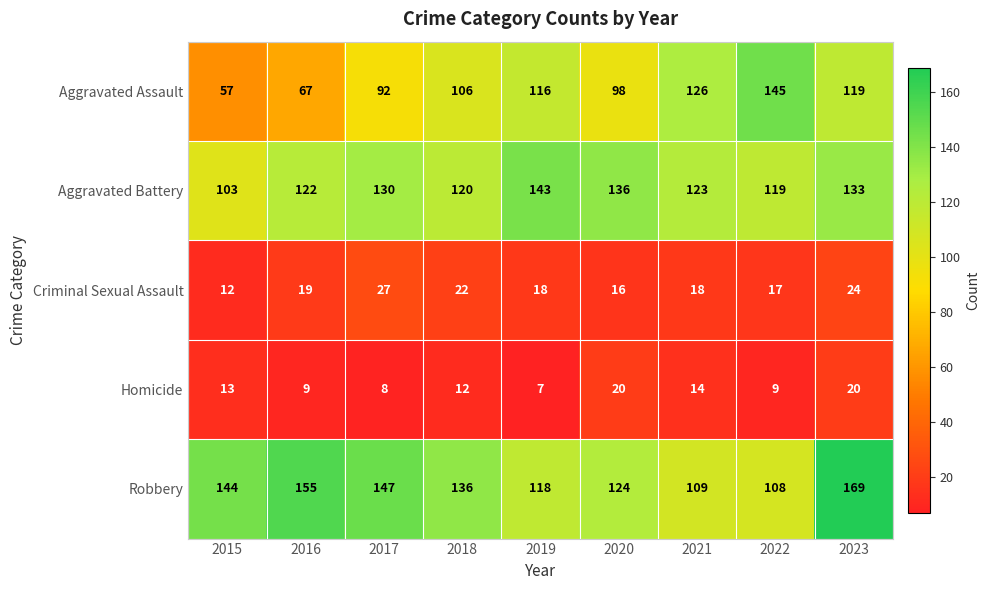

What value does the Homicide series have at 2017, to the nearest 10?

10